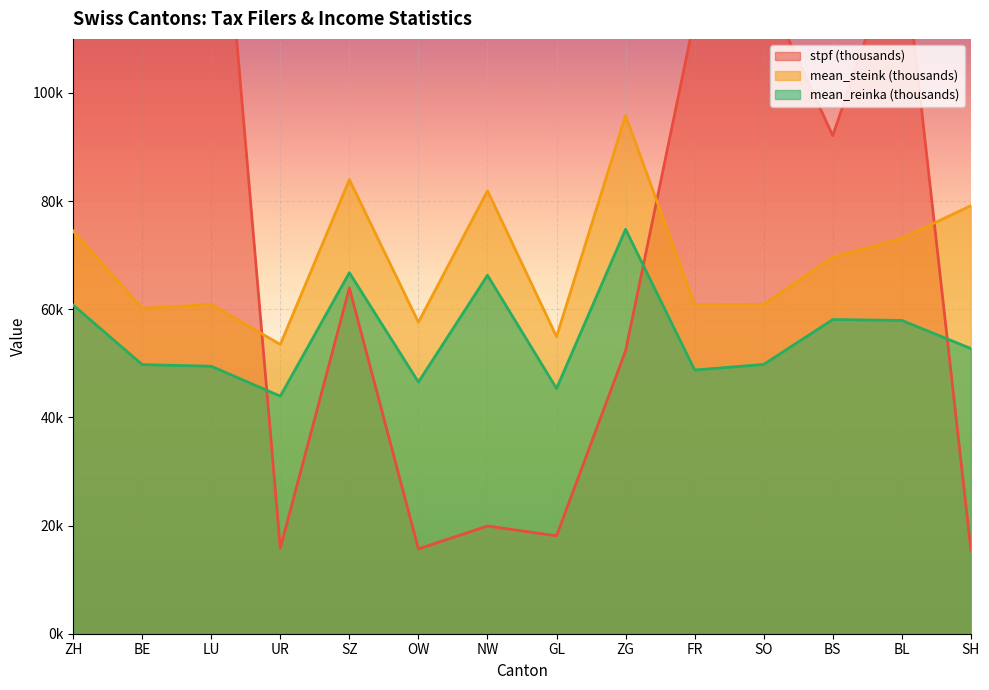

In stpf (thousands), how many points are lower than both neighbors (excluding endpoints)?

4